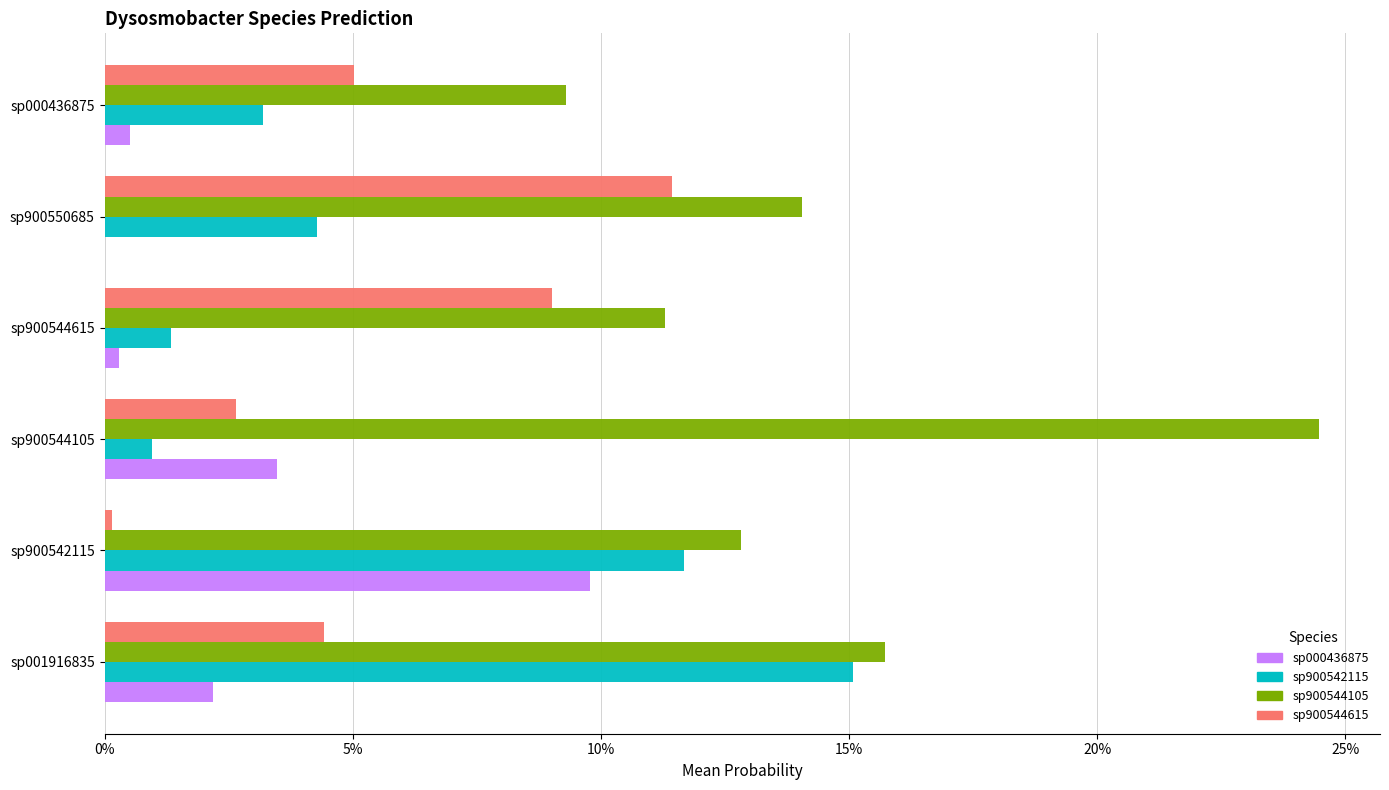

What is the highest value of the sp900544615 series?

0.1